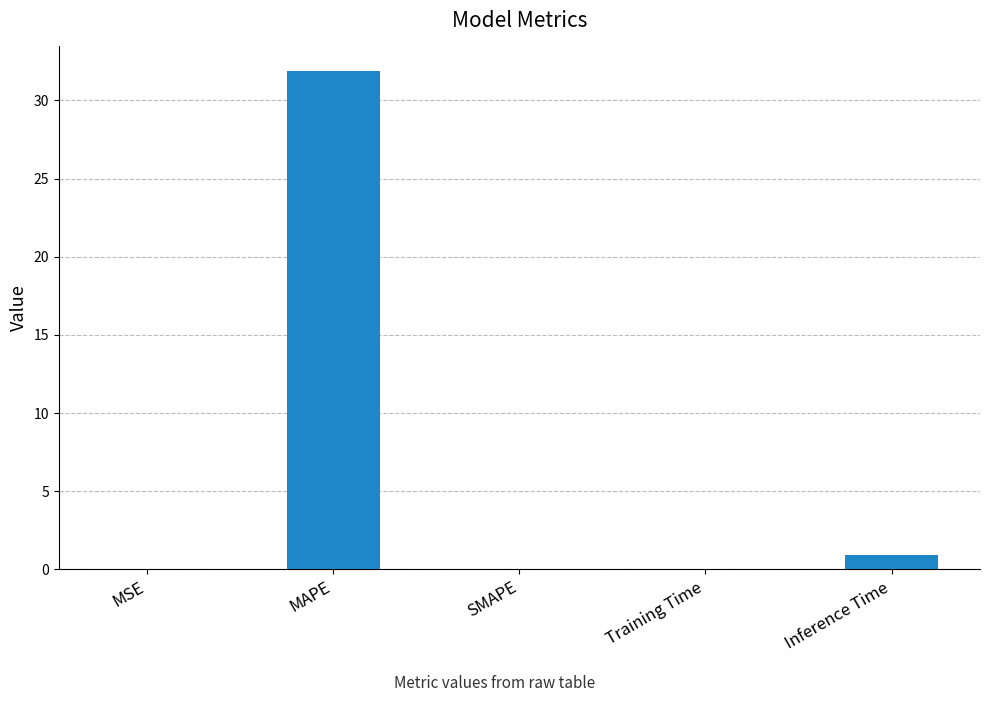

Which category has the highest value across all series?

MAPE